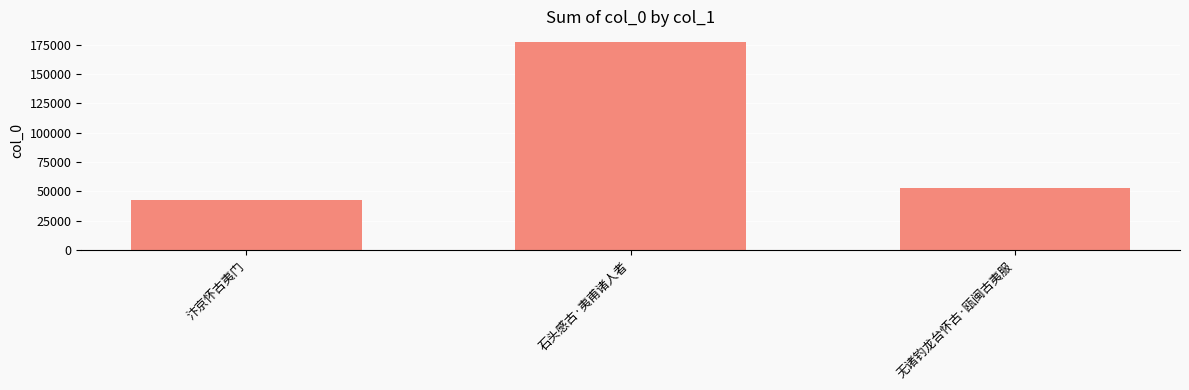

Rank the categories by value from lowest to highest.

汴京怀古夷门, 无诸钓龙台怀古·瓯闽古夷服, 石头感古·夷甫诸人者